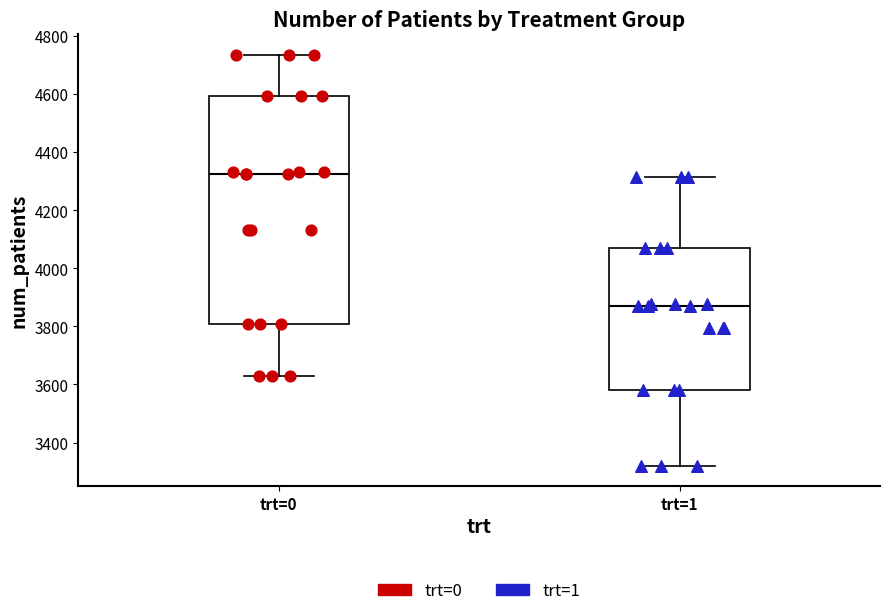

Where is the lower edge of the box for trt=0 on the y-axis? The values are not printed on the chart, so give them approximately, as read against the axis.

3800